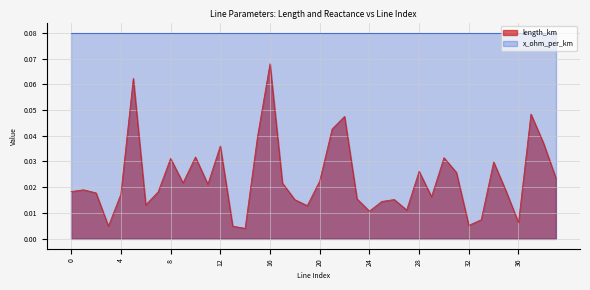

Which label corresponds to the smallest value in the chart?

14